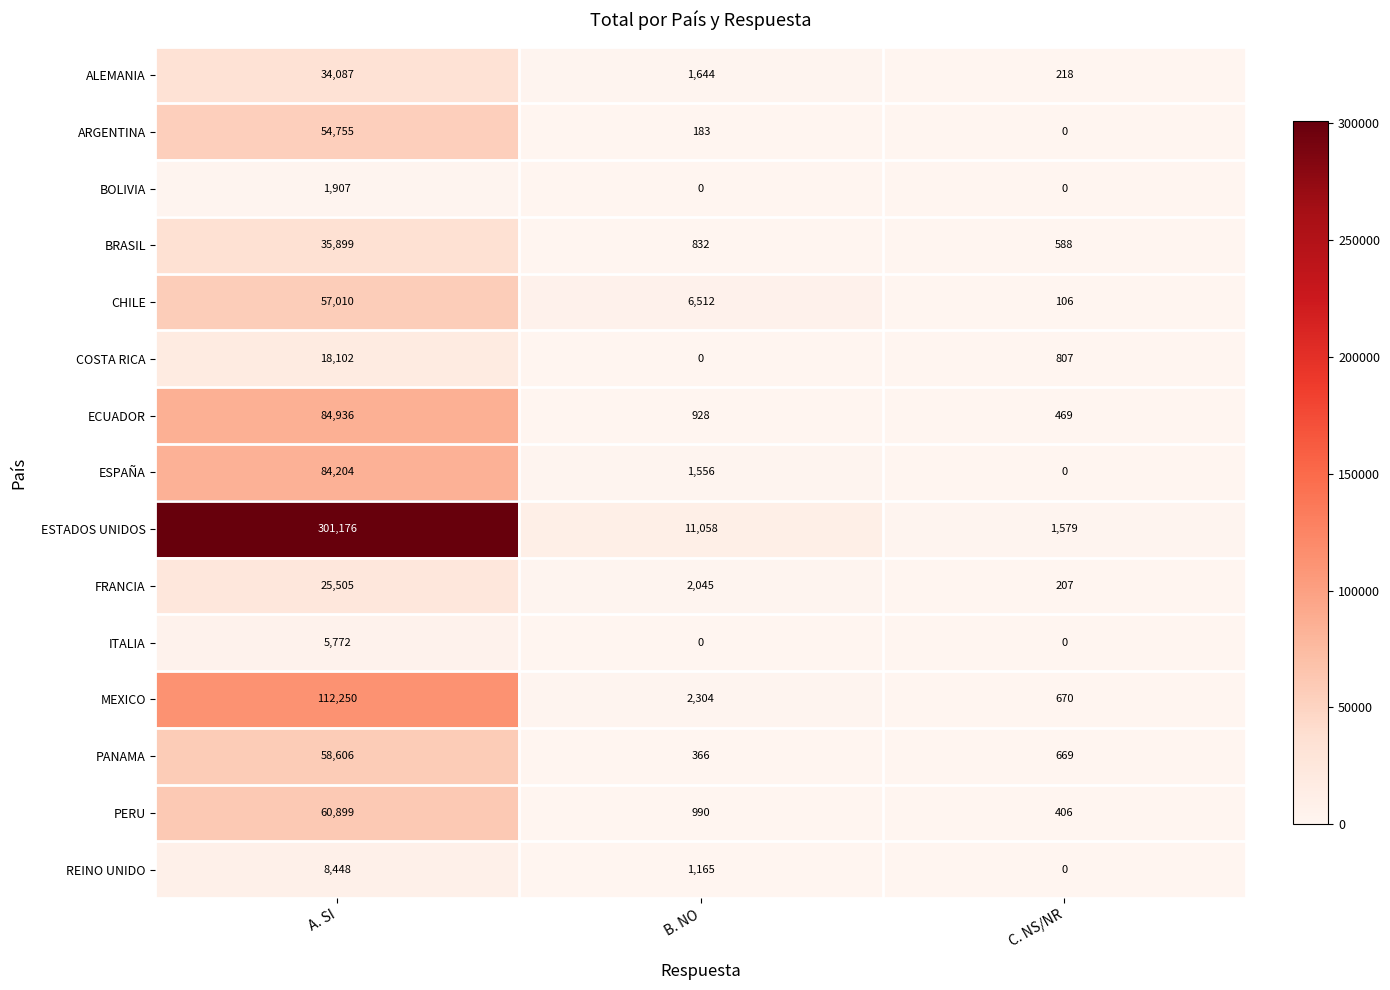

Which category has the highest value across all series?

A. SI